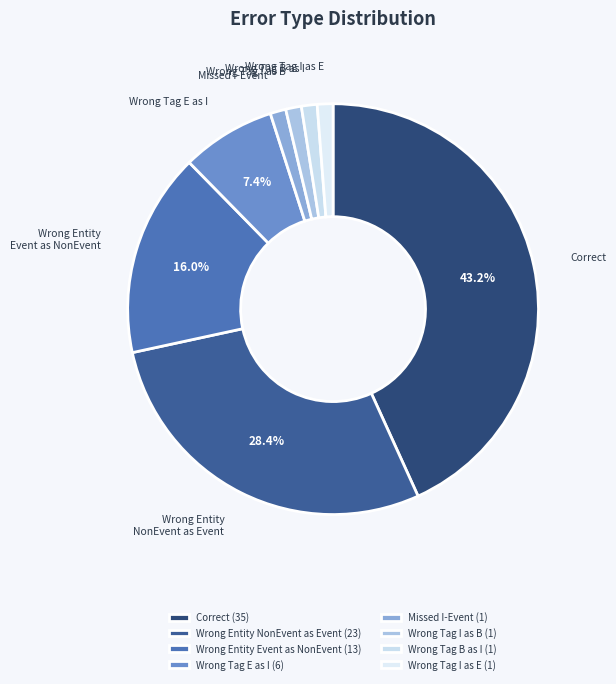

Rank the categories by value from lowest to highest.

Missed_I-Event, Wrong_Tag_I_as_B, Wrong_Tag_B_as_I, Wrong_Tag_I_as_E, Wrong_Tag_E_as_I, Wrong_Entity_Event_as_NonEvent, Wrong_Entity_NonEvent_as_Event, Correct